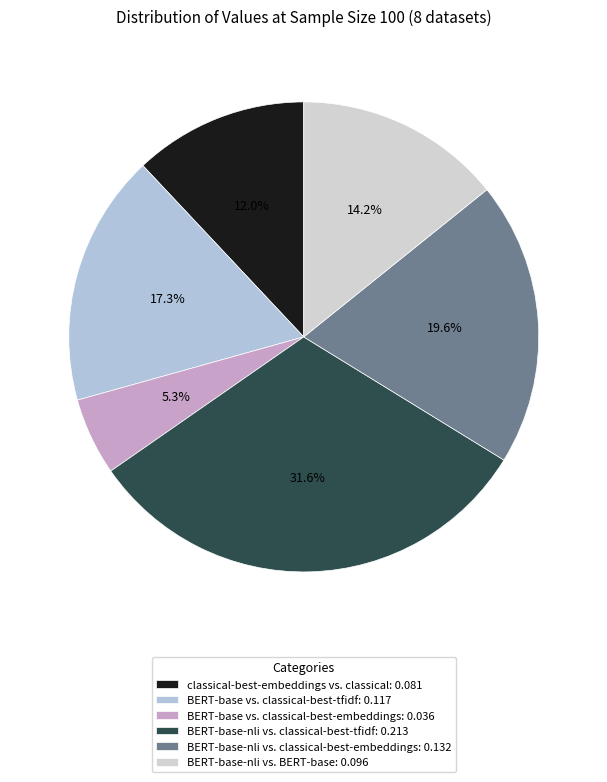

Which slice is the smallest?

BERT-base vs. classical-best-embeddings